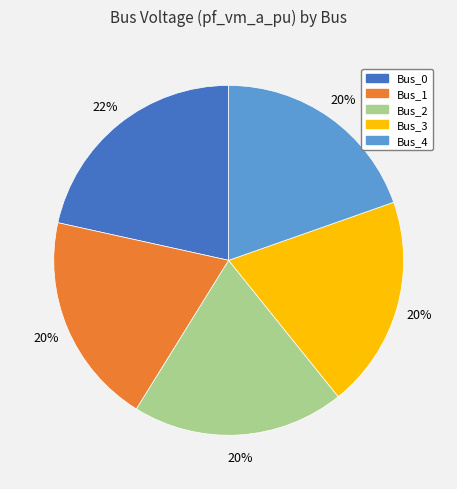

To the nearest percent, what portion does Bus_4 represent?

20%